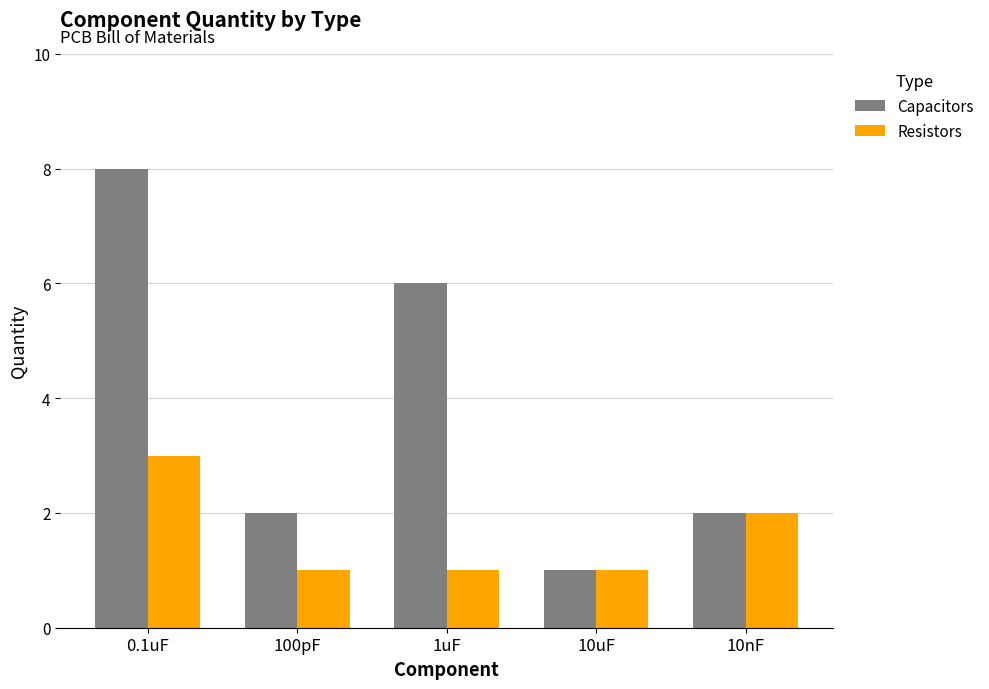

How many distinct data groups are displayed?

2